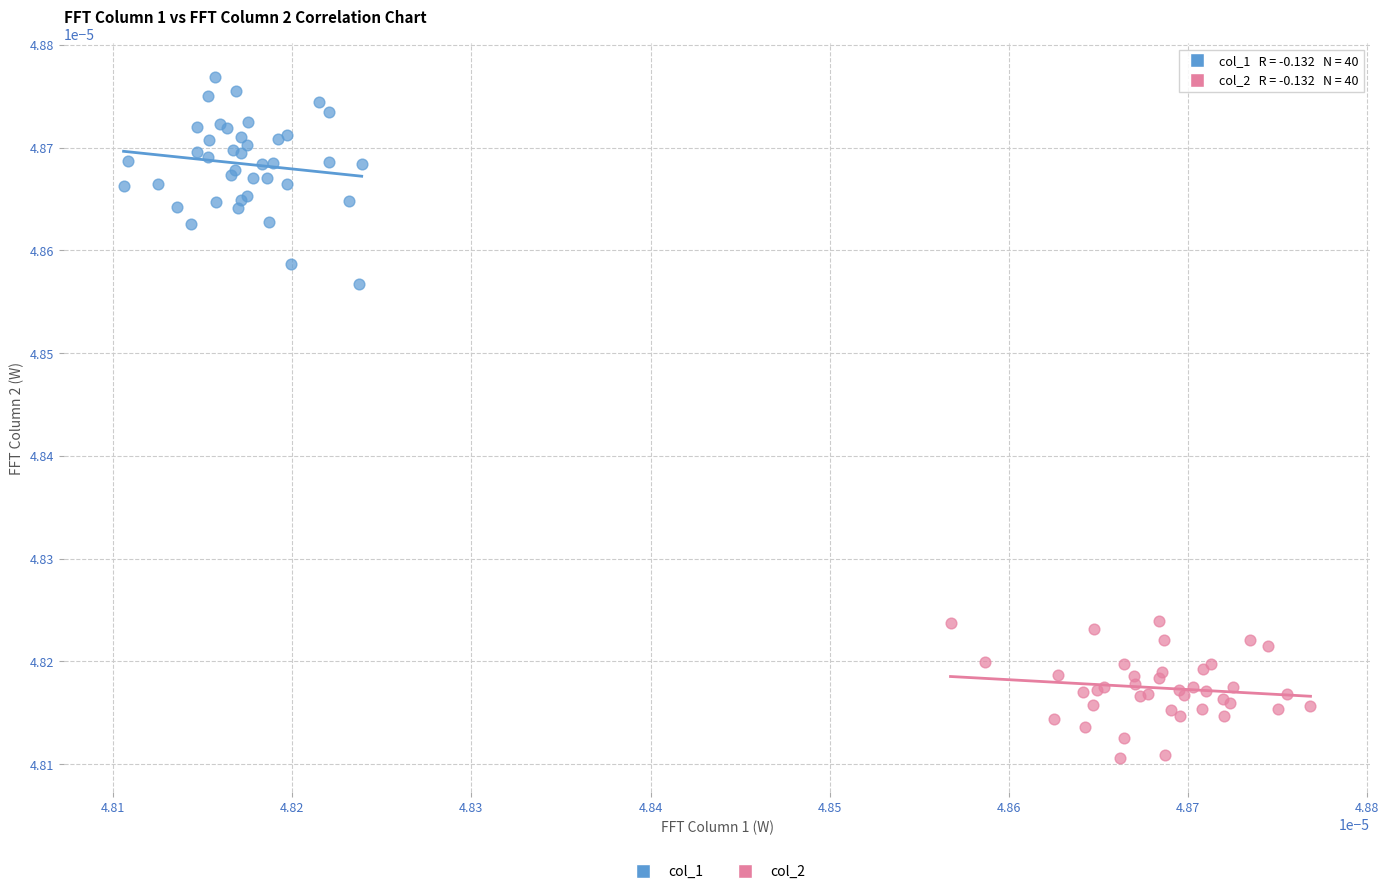

Which series has the largest Y range (max minus min)?

col_1